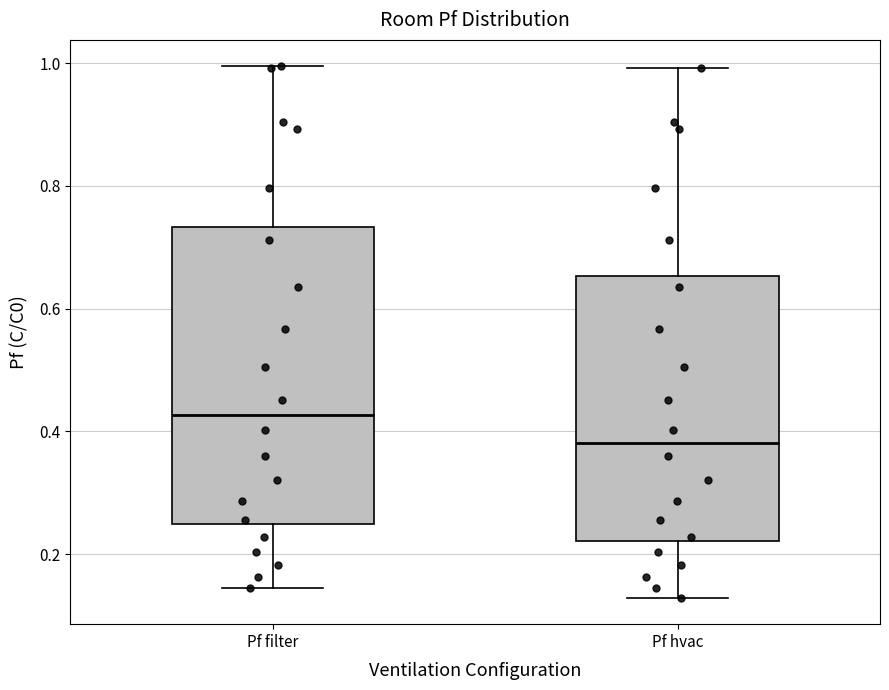

Comparing the boxes themselves (not the whiskers), which one is the tallest?

Pf filter